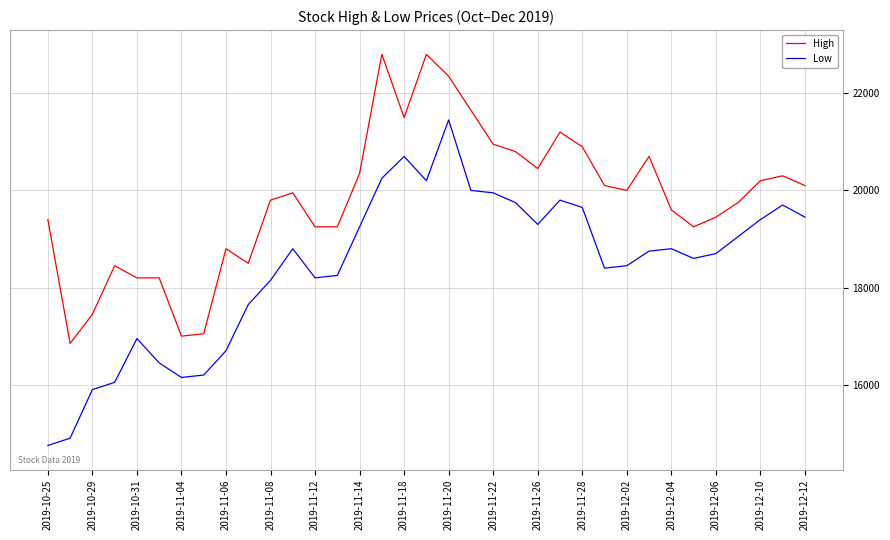

Rank the series by their average value, from lowest to highest.

Low, High